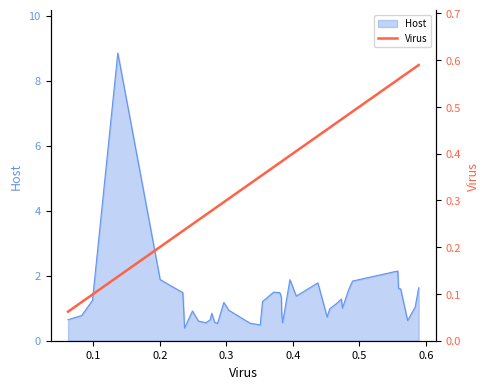

What is the sum of all values?

14.5